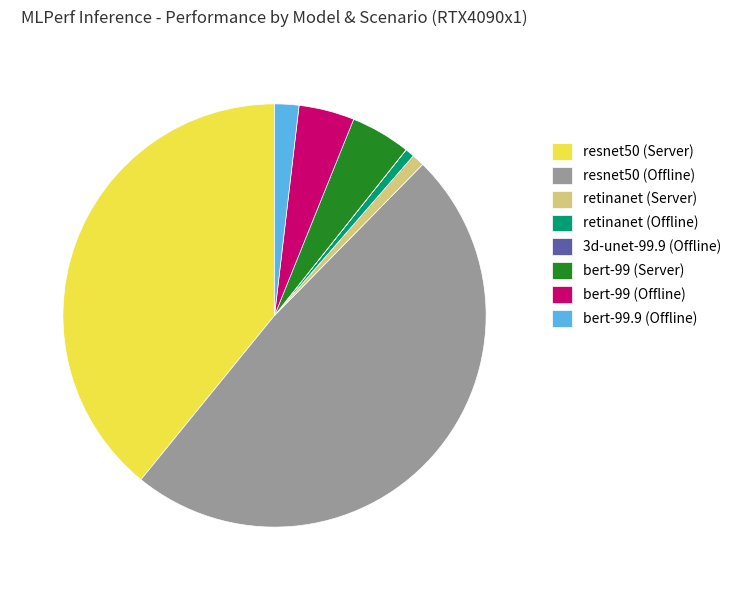

Which category has the biggest portion of the pie?

resnet50 (Offline)